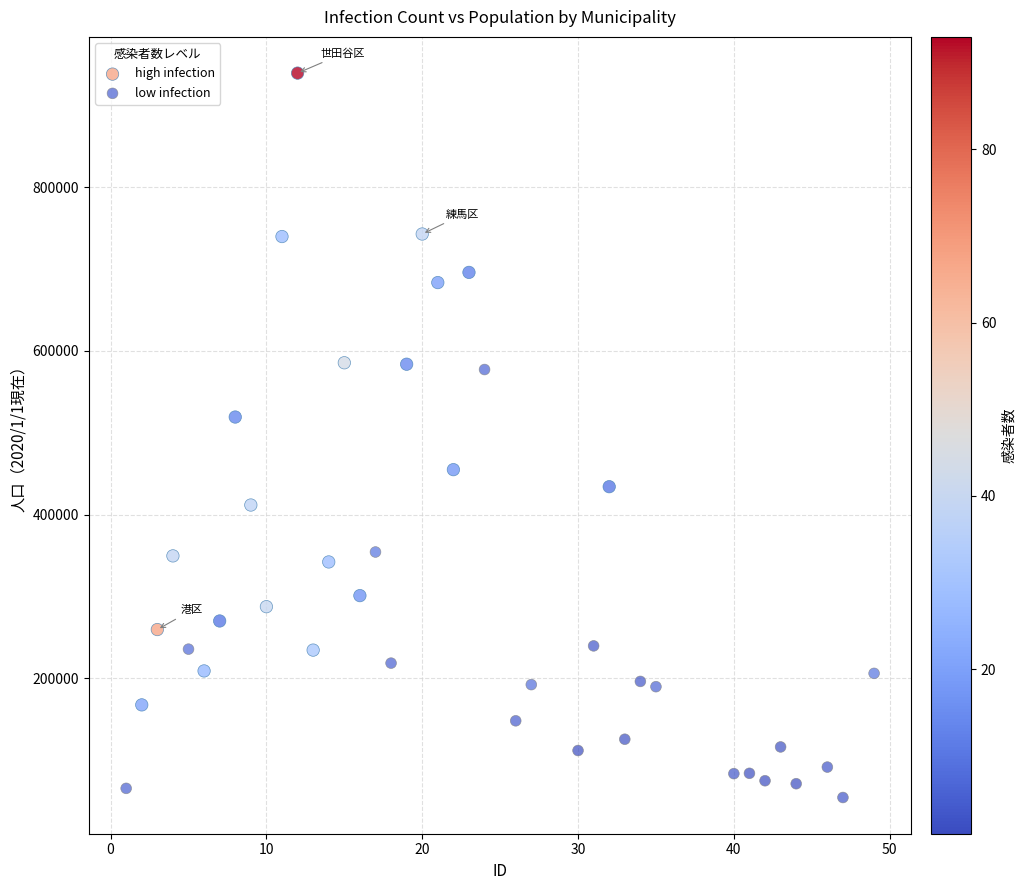

Which series contains the highest Y value?

high infection